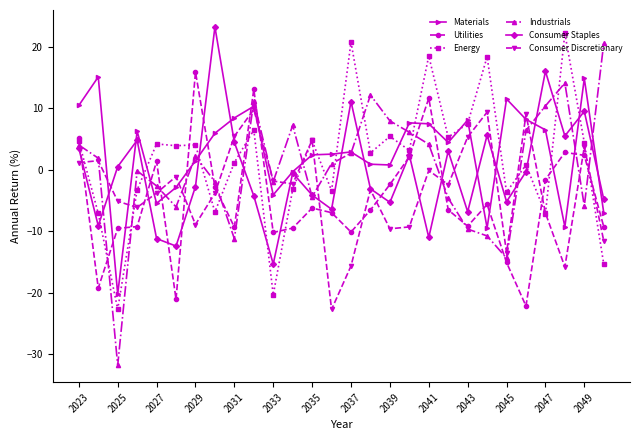

What is the smallest value displayed?

-31.8